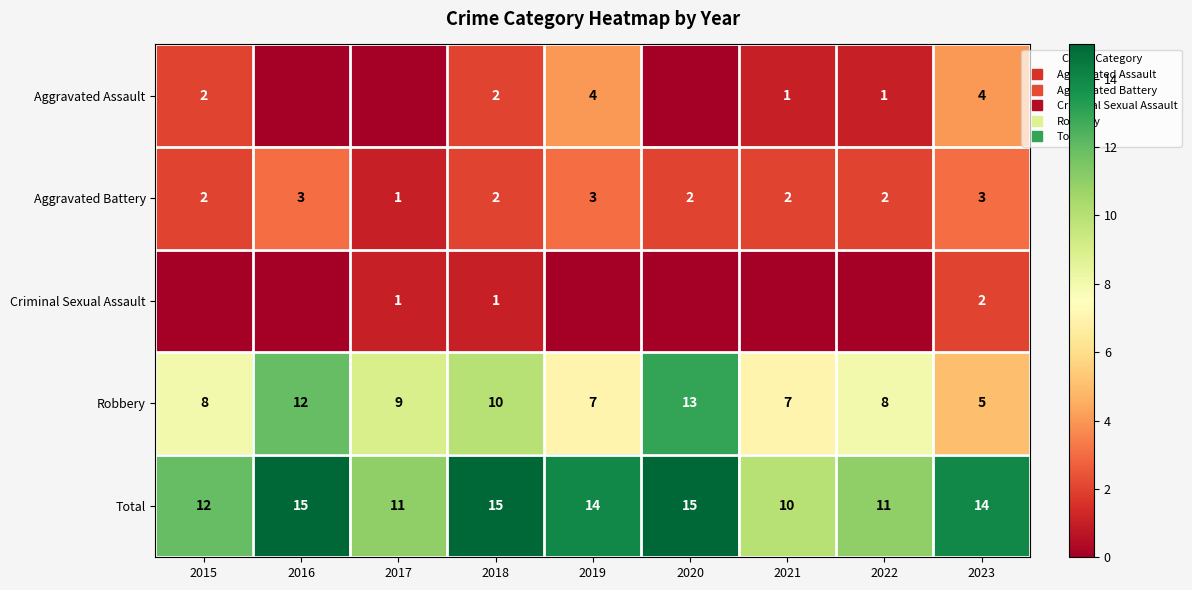

What is the maximum value shown in the chart?

15